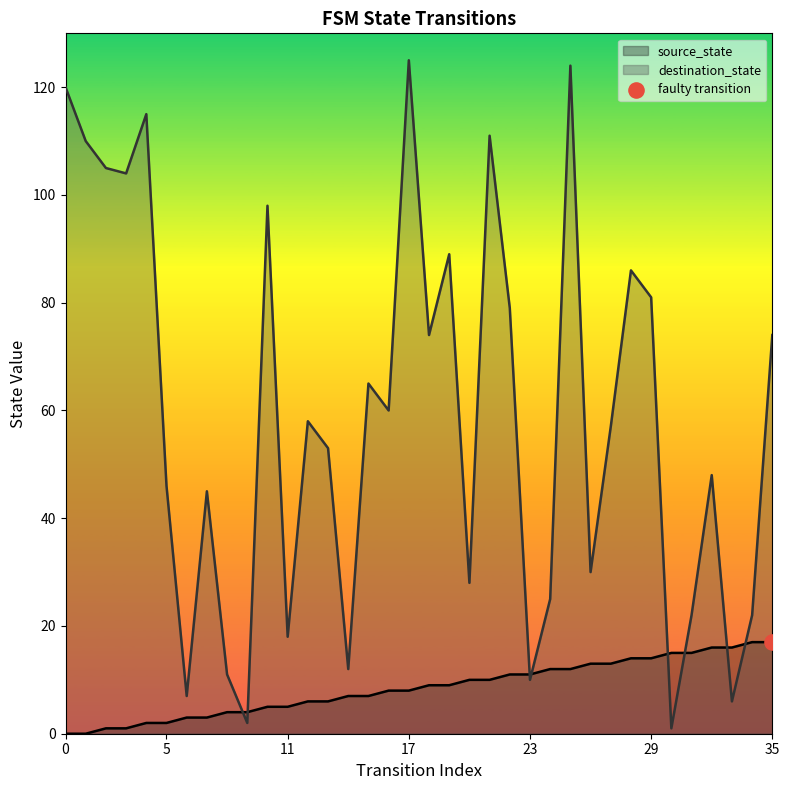

Which series has the widest spread of Y values?

destination_state